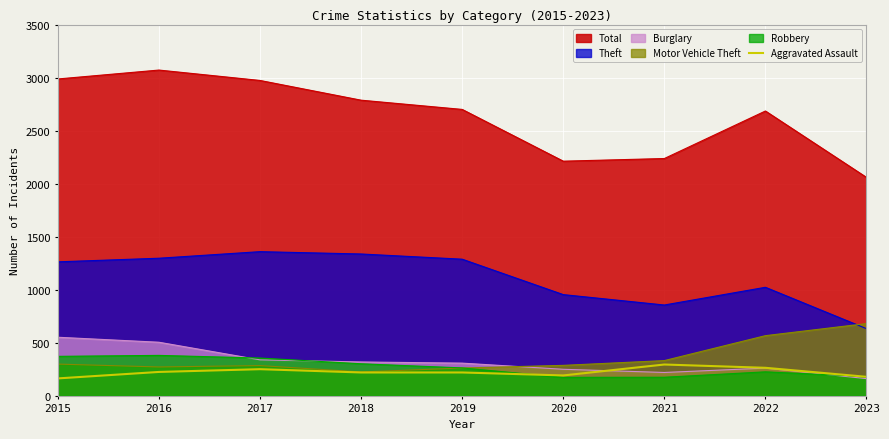

Where does the data first go above 220?

2016